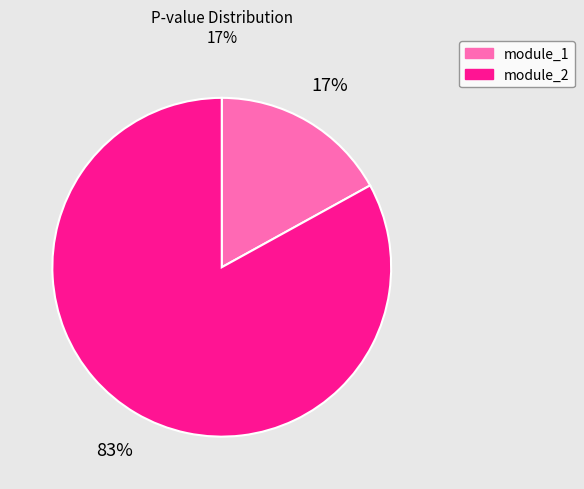

Is there a majority slice in this chart?

Yes